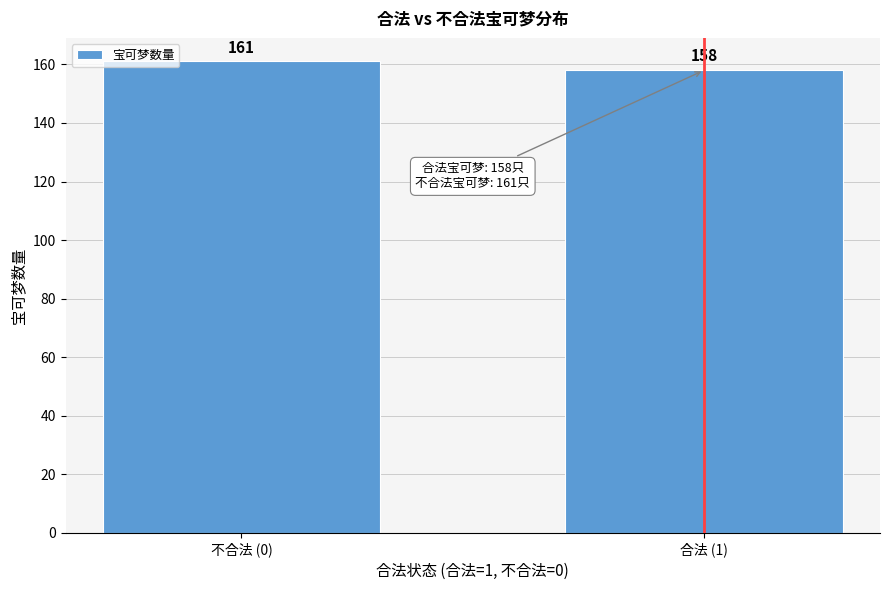

Reading right to left, extract all data points from this chart.

合法 (1)=158	不合法 (0)=161